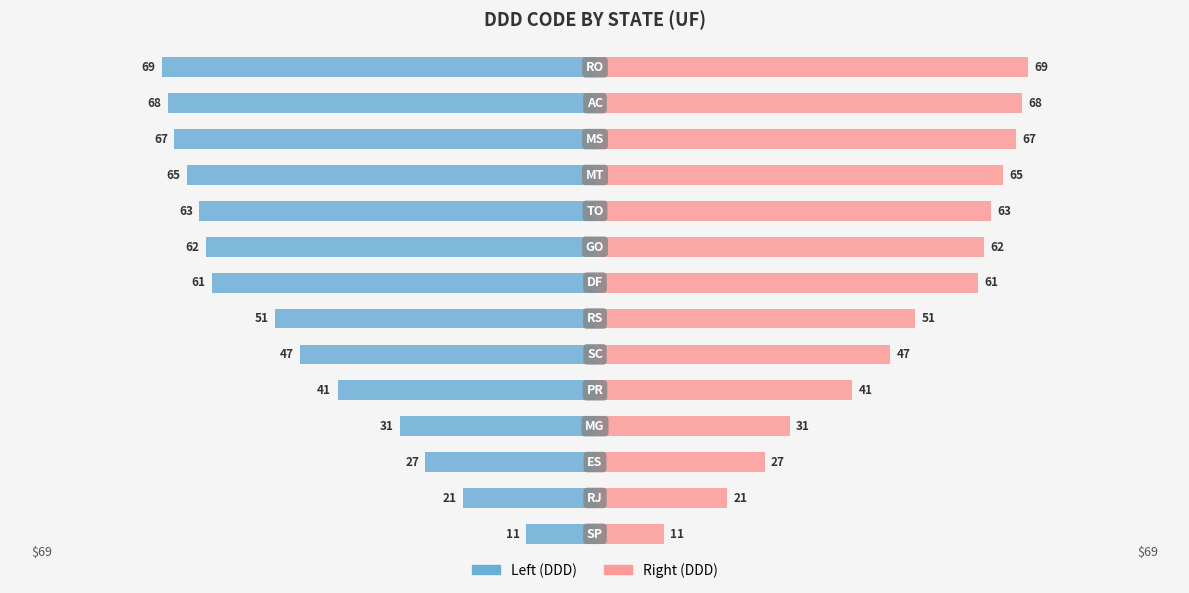

What is the difference between the maximum and second lowest values in the DDD Code (right) series?

48